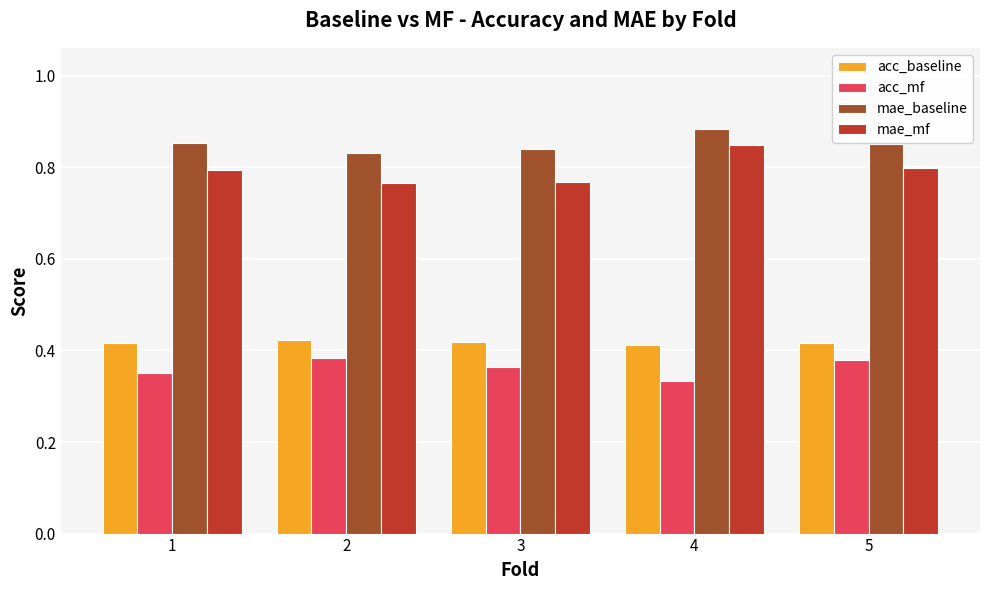

The value of mae_mf at 1 is 1.2. True or false?

False